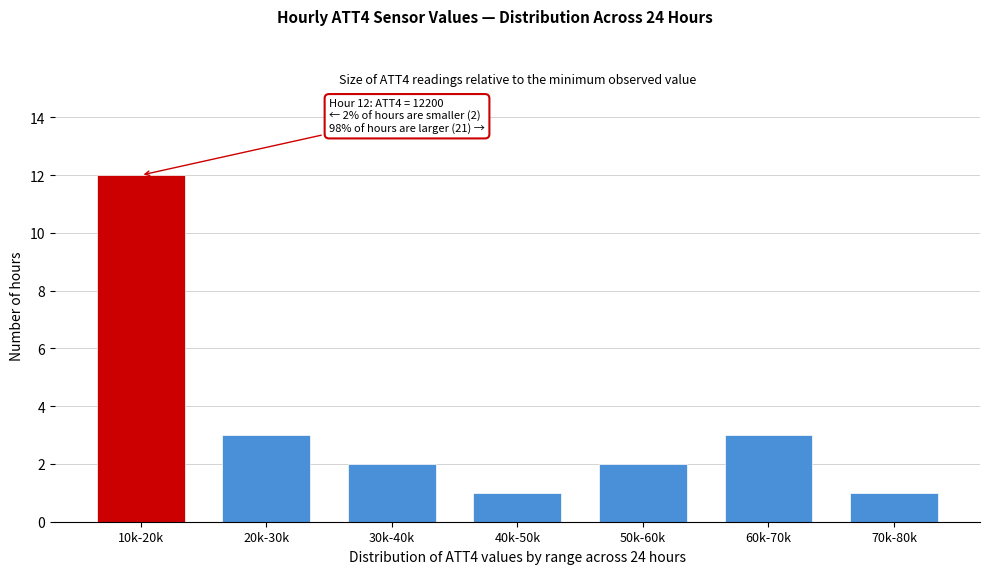

Reading left to right, what are all the values shown in this chart?

12	3	2	1	2	3	1